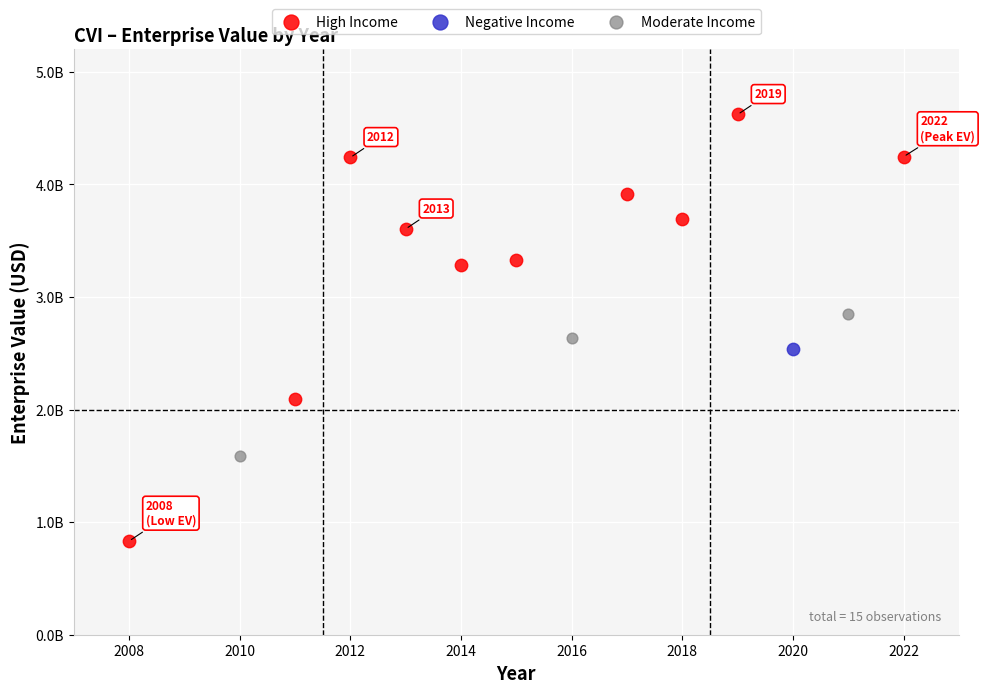

What are all the series names shown in the legend?

High Income, Negative Income, Moderate Income